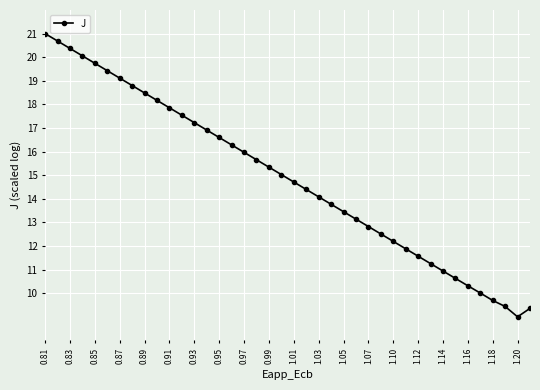

How many data points does each series have?

40